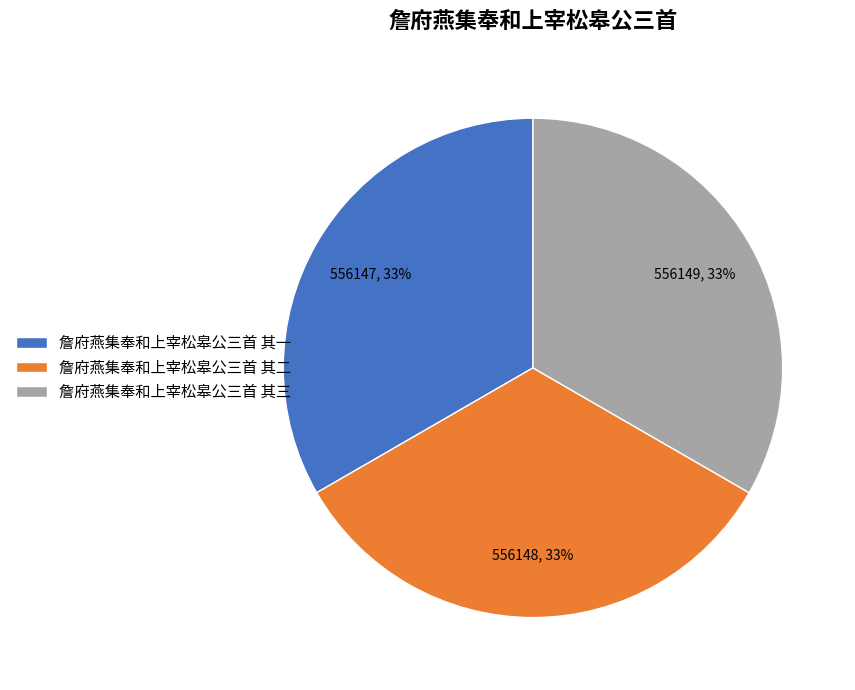

To the nearest percent, what is the combined percentage of 詹府燕集奉和上宰松皋公三首 其二 and 詹府燕集奉和上宰松皋公三首 其一?

67%